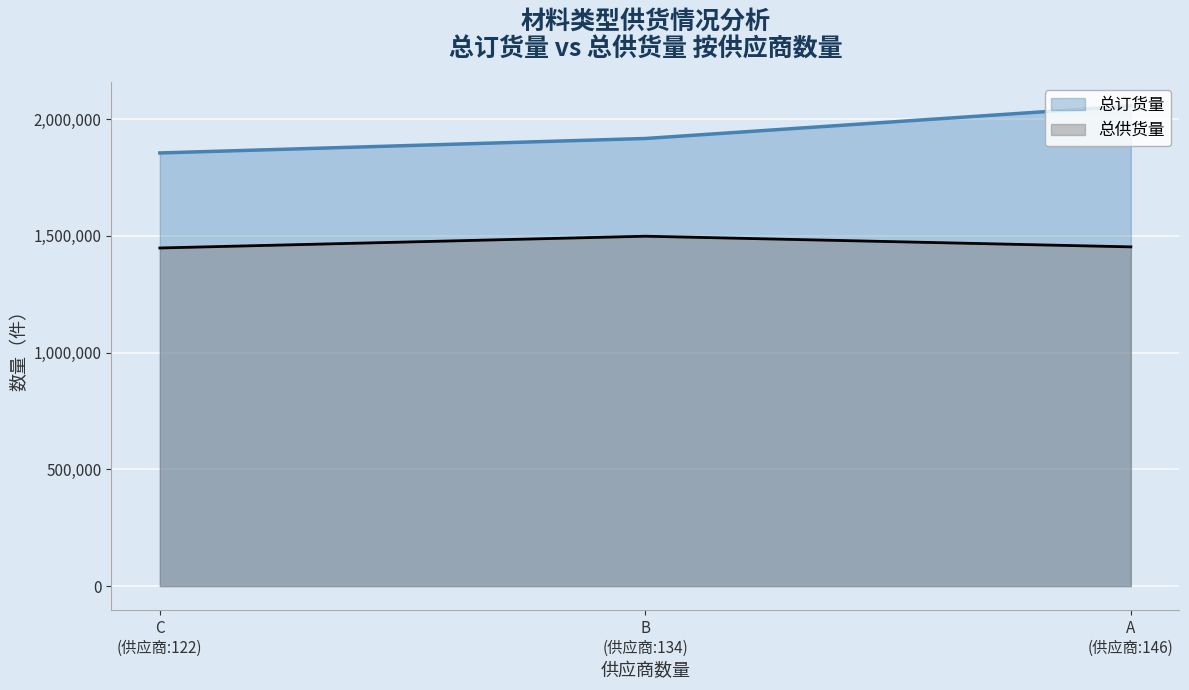

What is the sum of all 总供货量 values?

4400006